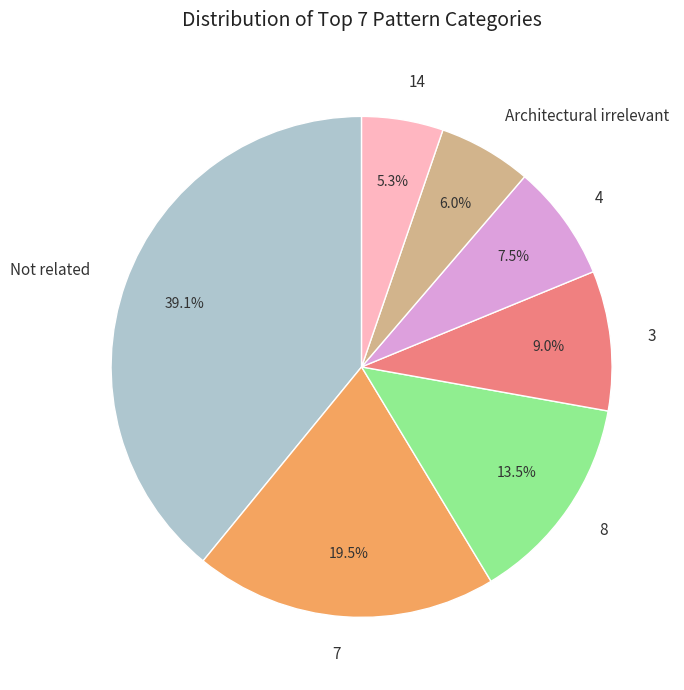

What is the smallest slice in the pie chart?

14